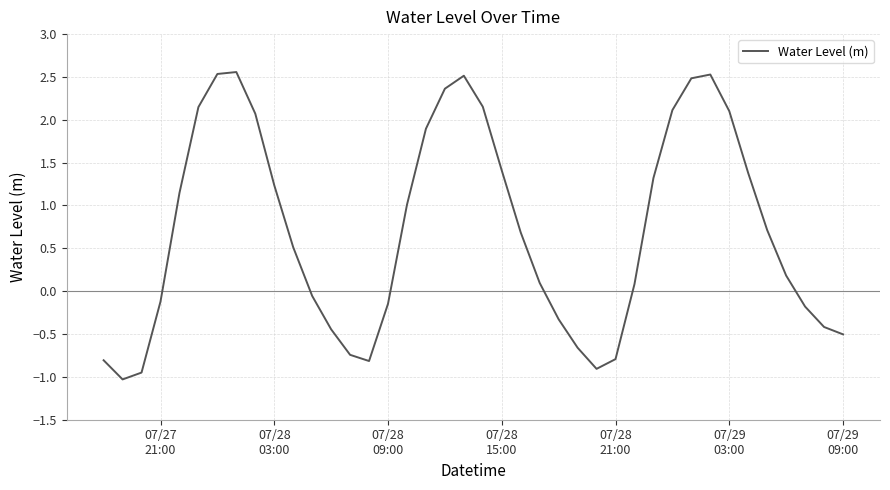

What is the difference between the maximum and minimum values?

3.6